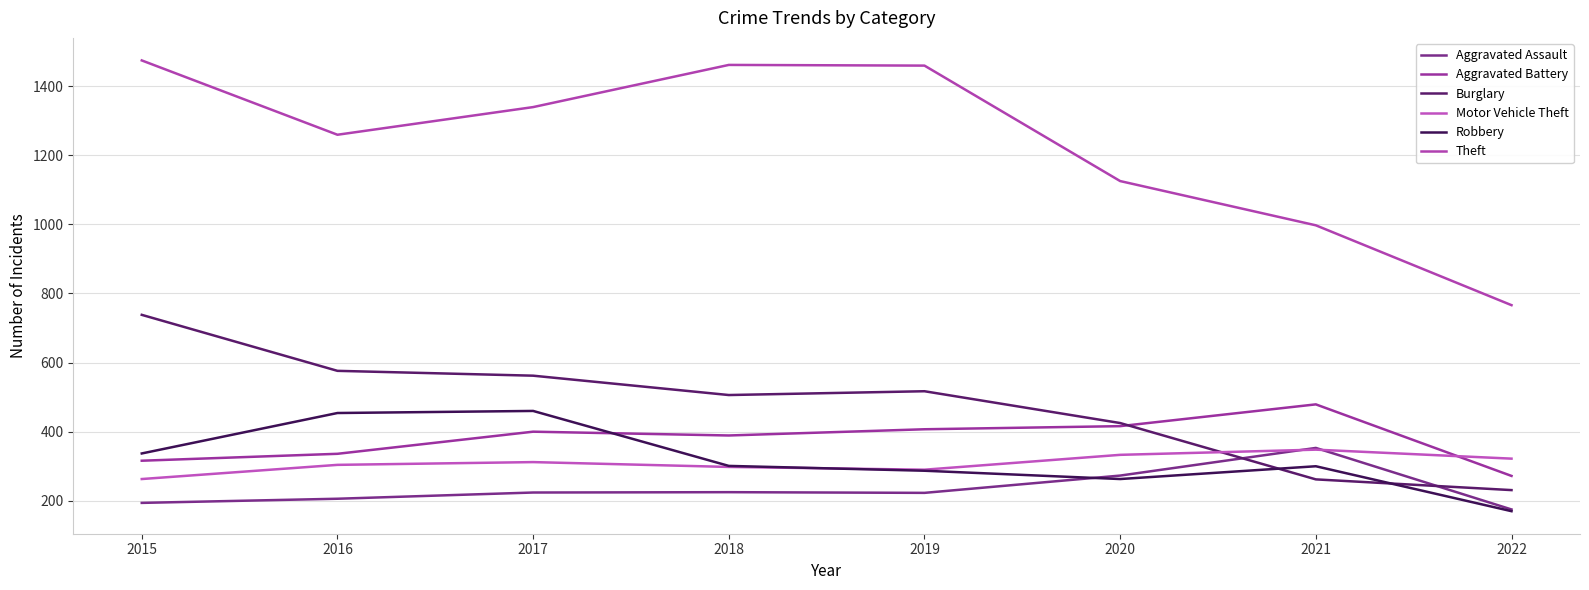

Between which two adjacent categories do Motor Vehicle Theft and Aggravated Battery first intersect?

2021 and 2022